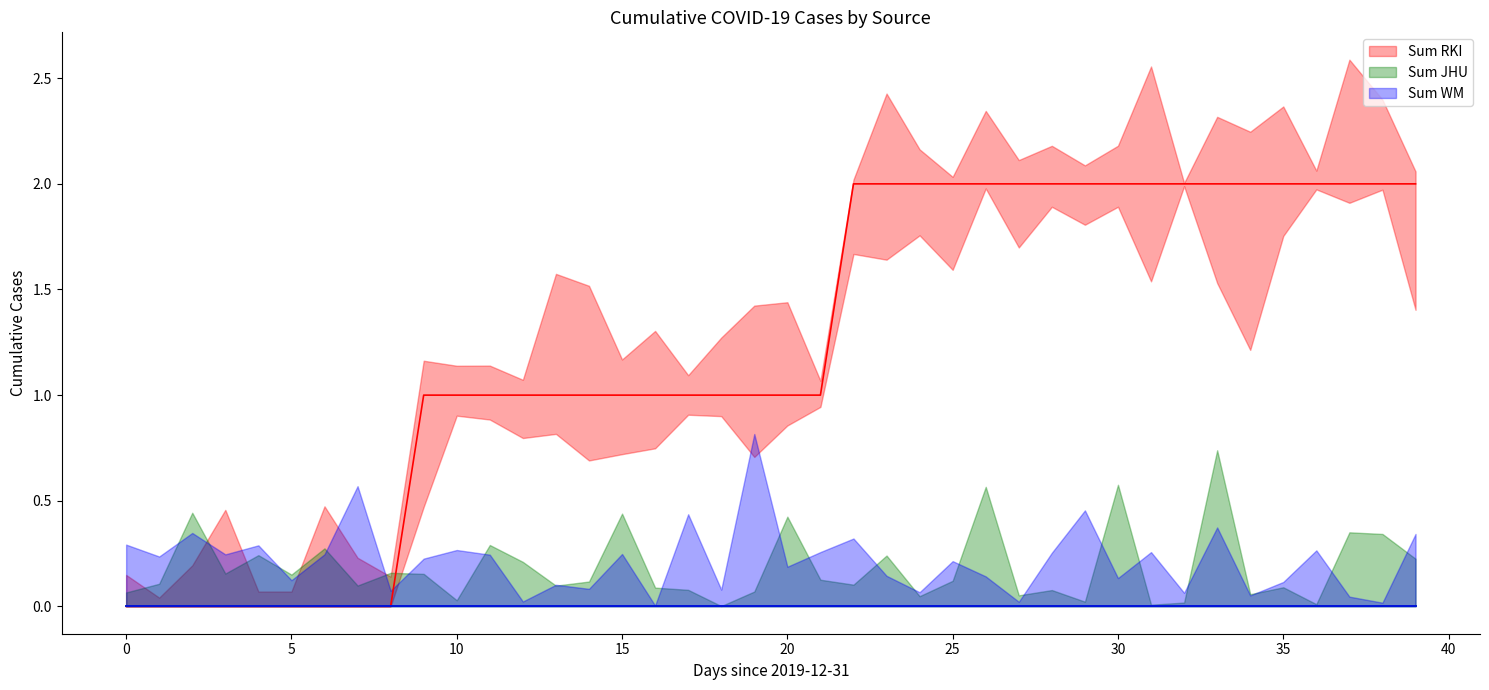

The Sum RKI series shows 1 at 35. True or false?

False